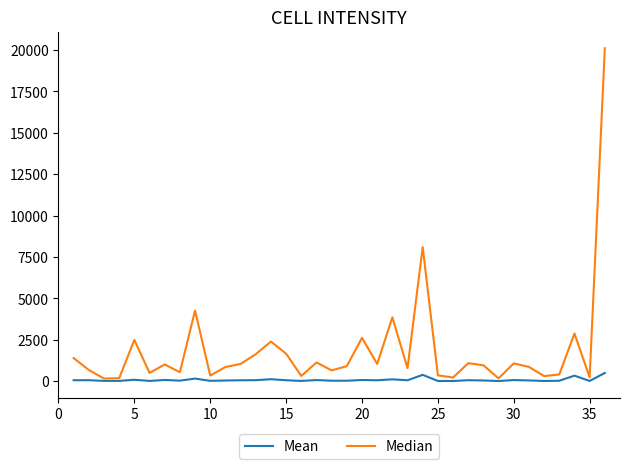

What are all the series names shown in the legend?

Mean, Median